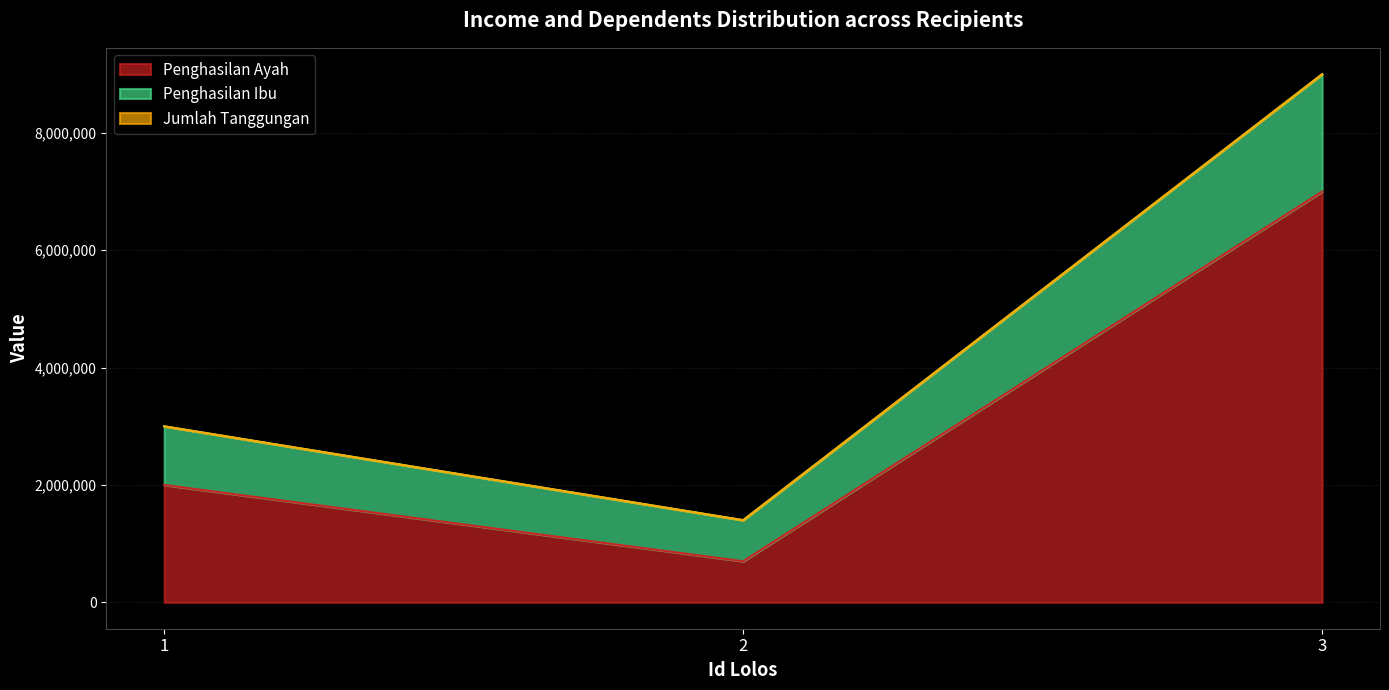

Between 2 and 1, which is larger?

1